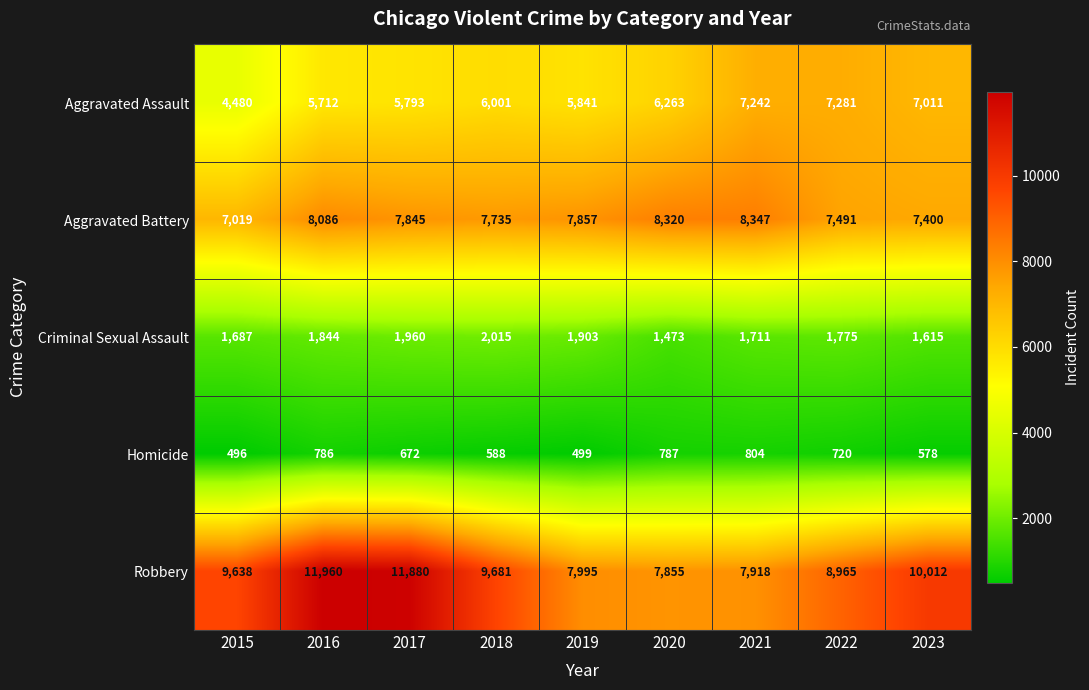

The Aggravated Battery series shows 4523 at 2021. True or false?

False